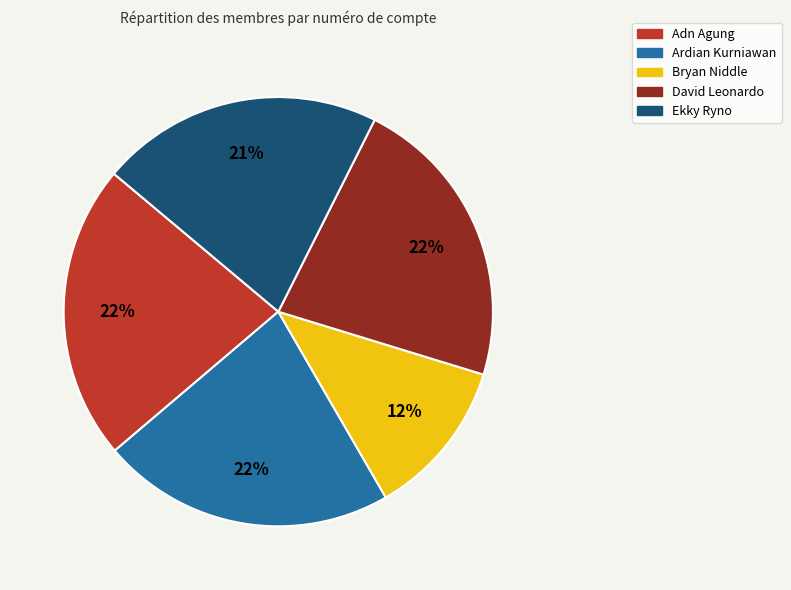

Is the sum of Ardian Kurniawan and David Leonardo greater than half?

No